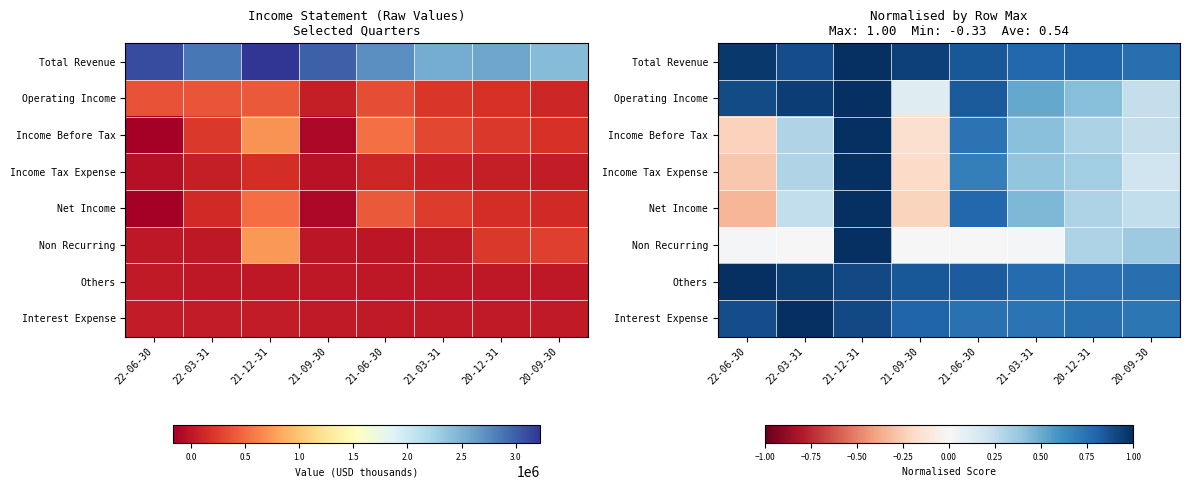

The Net Income series shows -0.3 at 22-06-30. True or false?

True